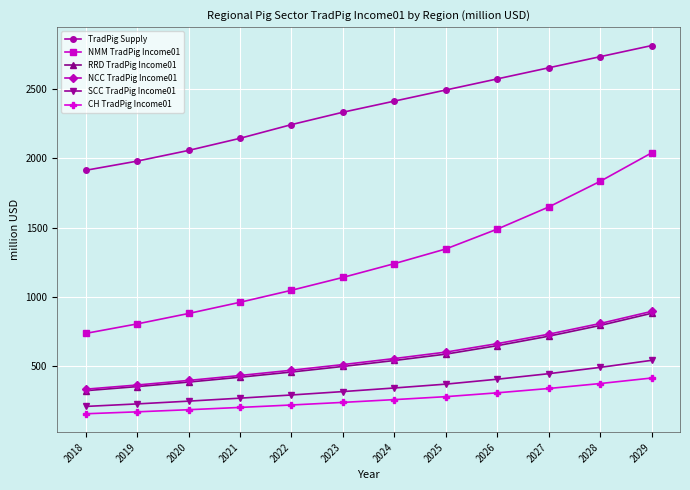

True or false: SCC TradPig Income01 has more than 2 interior local peaks.

False